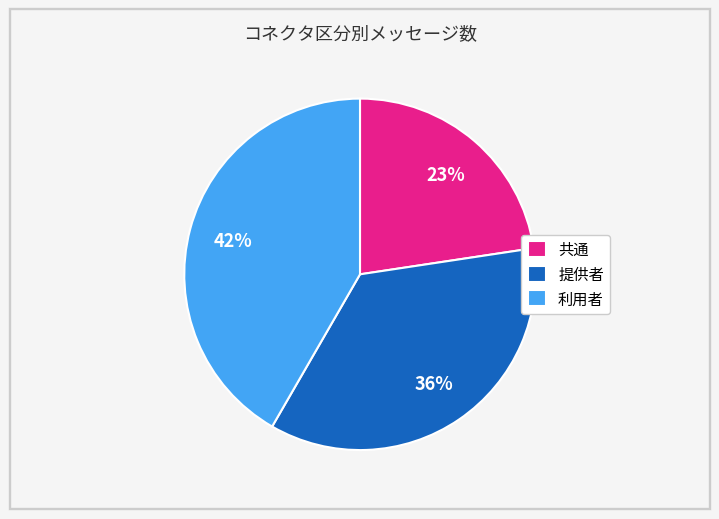

Count the number of slices in the pie.

3